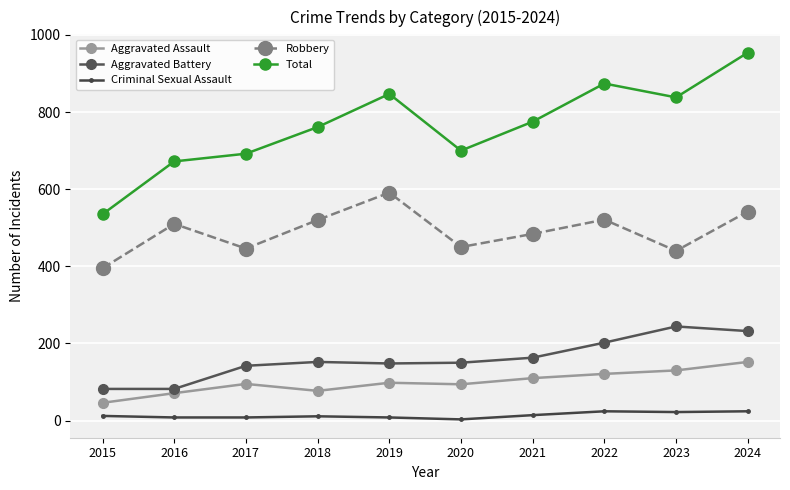

Which series has the largest range (max minus min)?

Total